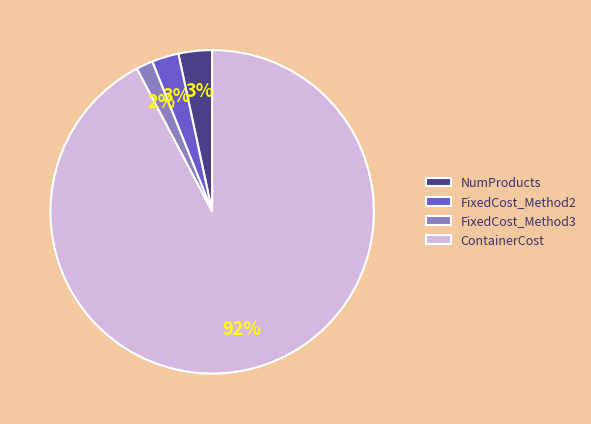

How many slices are in this pie chart?

4